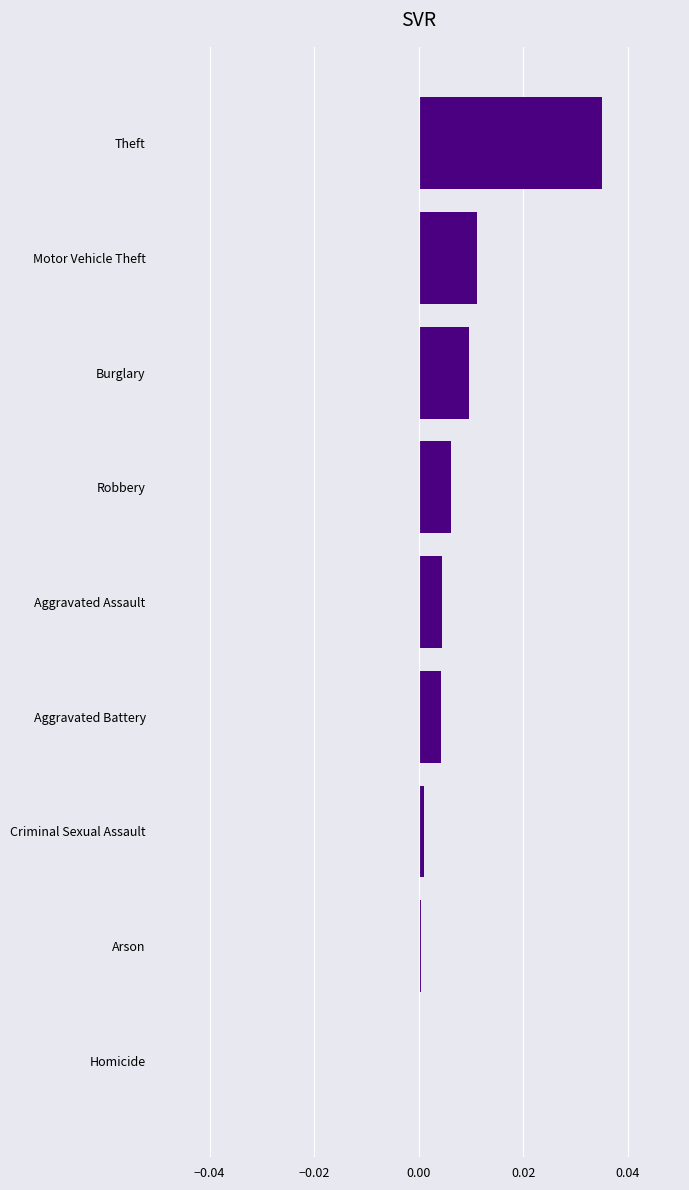

True or false: the data shows 0.0 at Burglary.

True